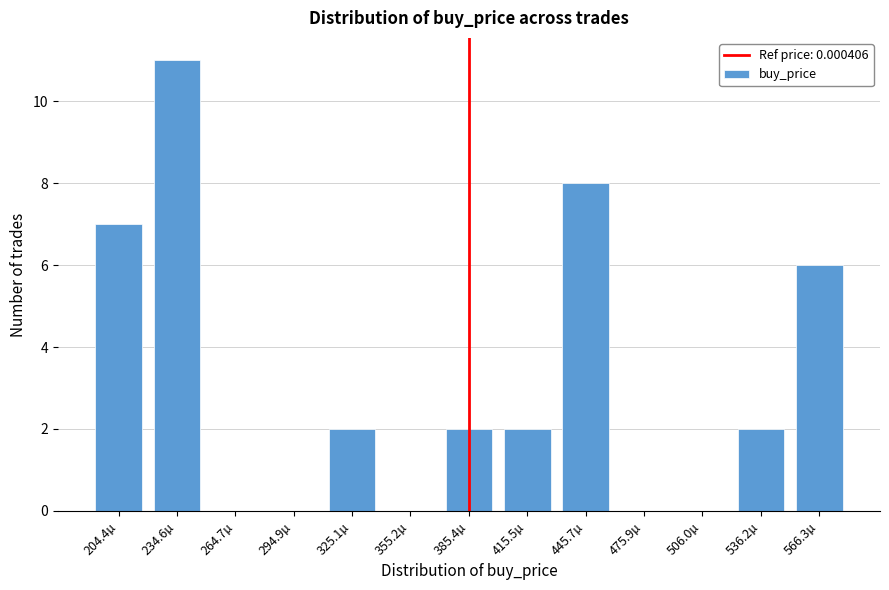

Reading right to left, extract all data points from this chart.

566.3µ=6	536.2µ=2	506.0µ=0	475.9µ=0	445.7µ=8	415.5µ=2	385.4µ=2	355.2µ=0	325.1µ=2	294.9µ=0	264.7µ=0	234.6µ=11	204.4µ=7